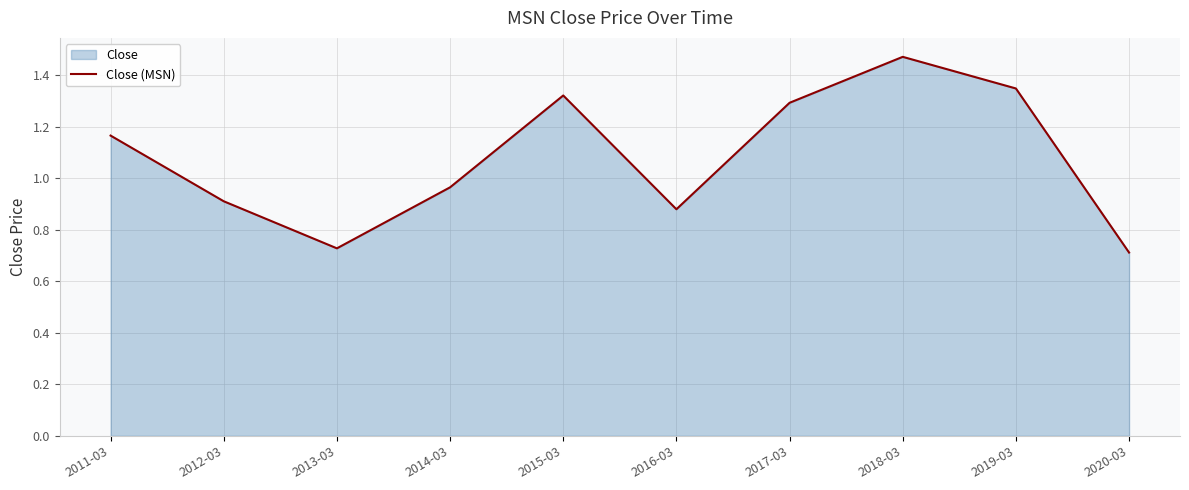

At which category does the data reach its first local peak?

2015-03